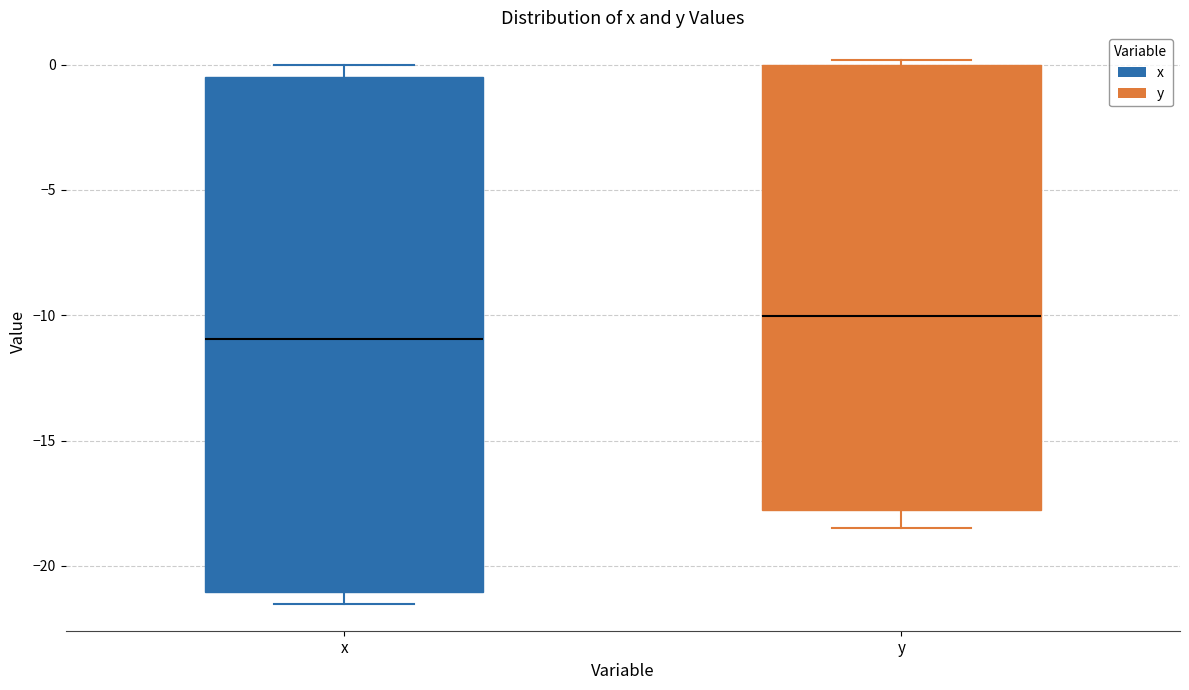

Which box is the tallest, from its lower edge to its upper edge?

x